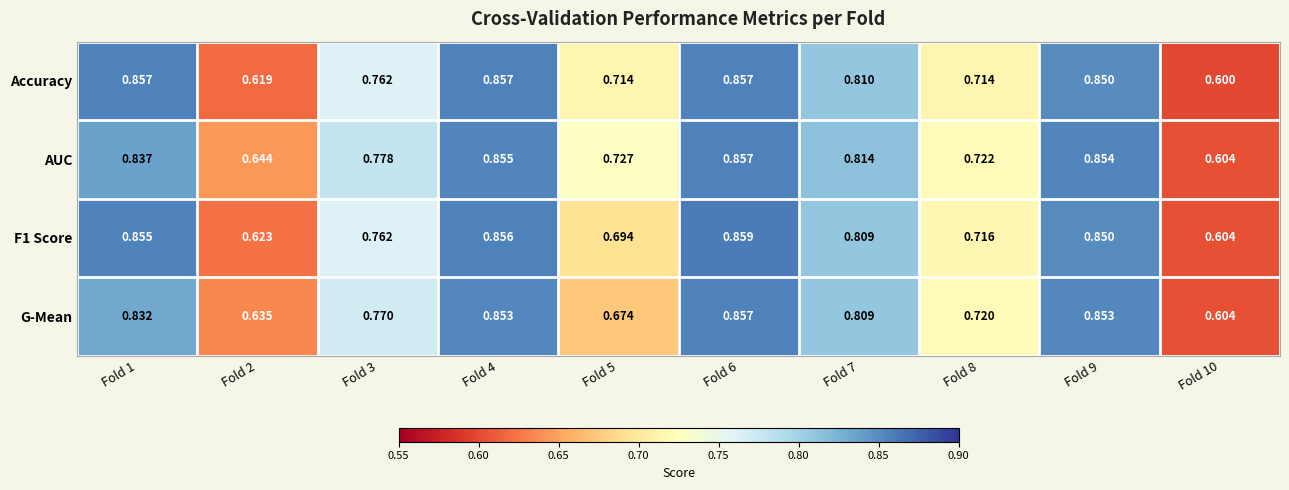

Which series has the largest total across all categories?

AUC